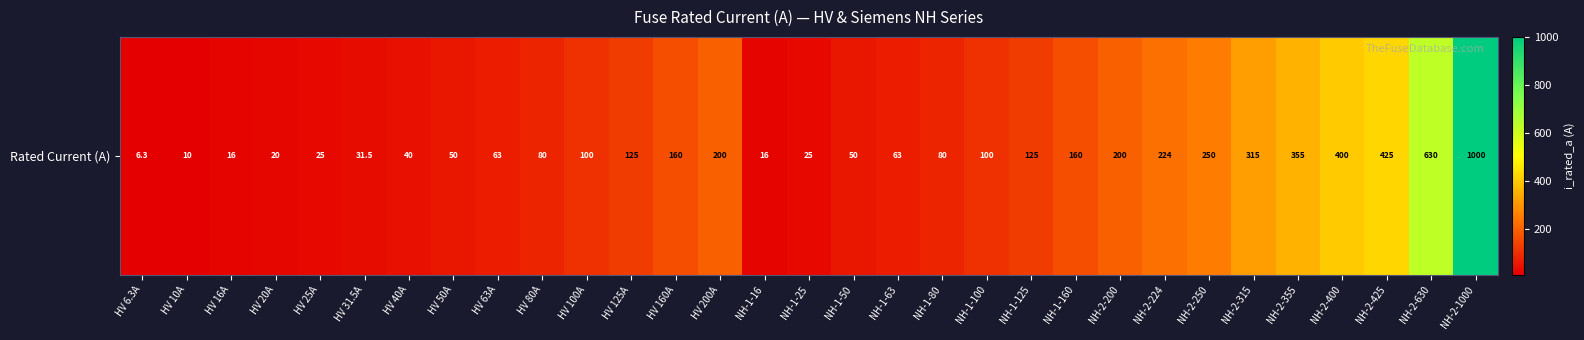

List the labels in order of value, smallest first.

HV 6.3A, HV 10A, HV 16A, NH-1-16, HV 20A, HV 25A, NH-1-25, HV 31.5A, HV 40A, HV 50A, NH-1-50, HV 63A, NH-1-63, HV 80A, NH-1-80, HV 100A, NH-1-100, HV 125A, NH-1-125, HV 160A, NH-1-160, HV 200A, NH-2-200, NH-2-224, NH-2-250, NH-2-315, NH-2-355, NH-2-400, NH-2-425, NH-2-630, NH-2-1000